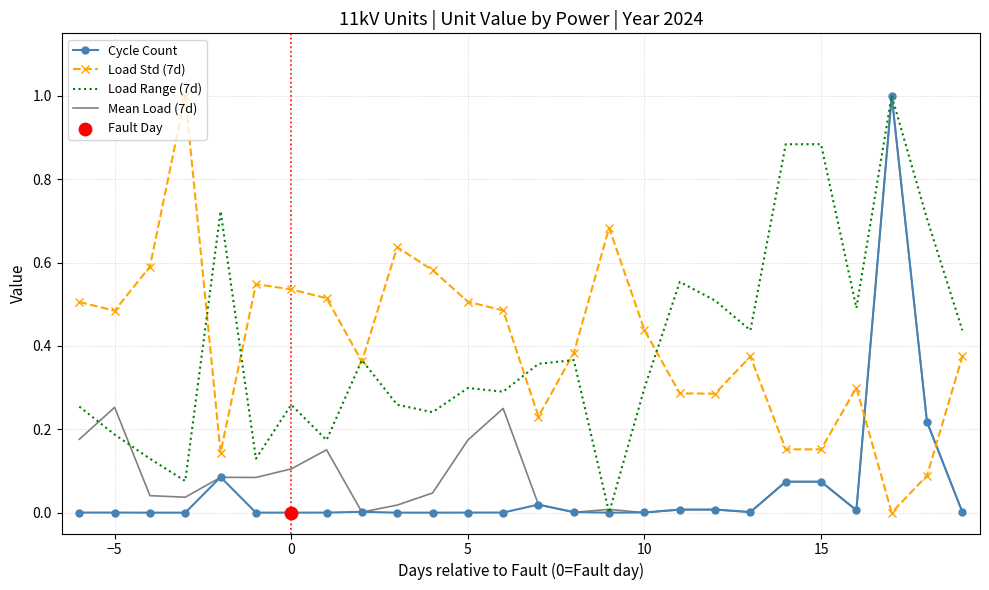

Which series ends up on top after the final intersection of Mean Load (7d) and Load Std (7d)?

Load Std (7d)